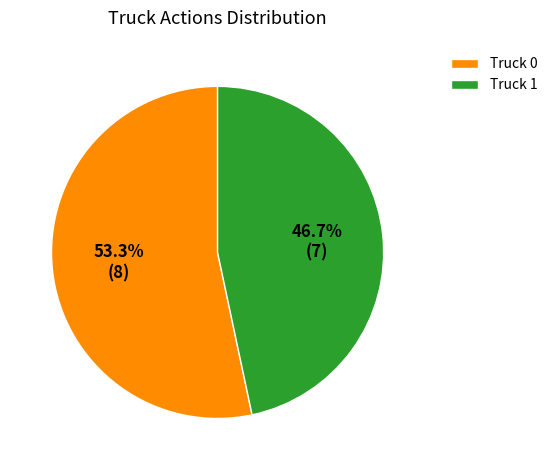

To the nearest percent, what portion does Truck 1 represent?

47%